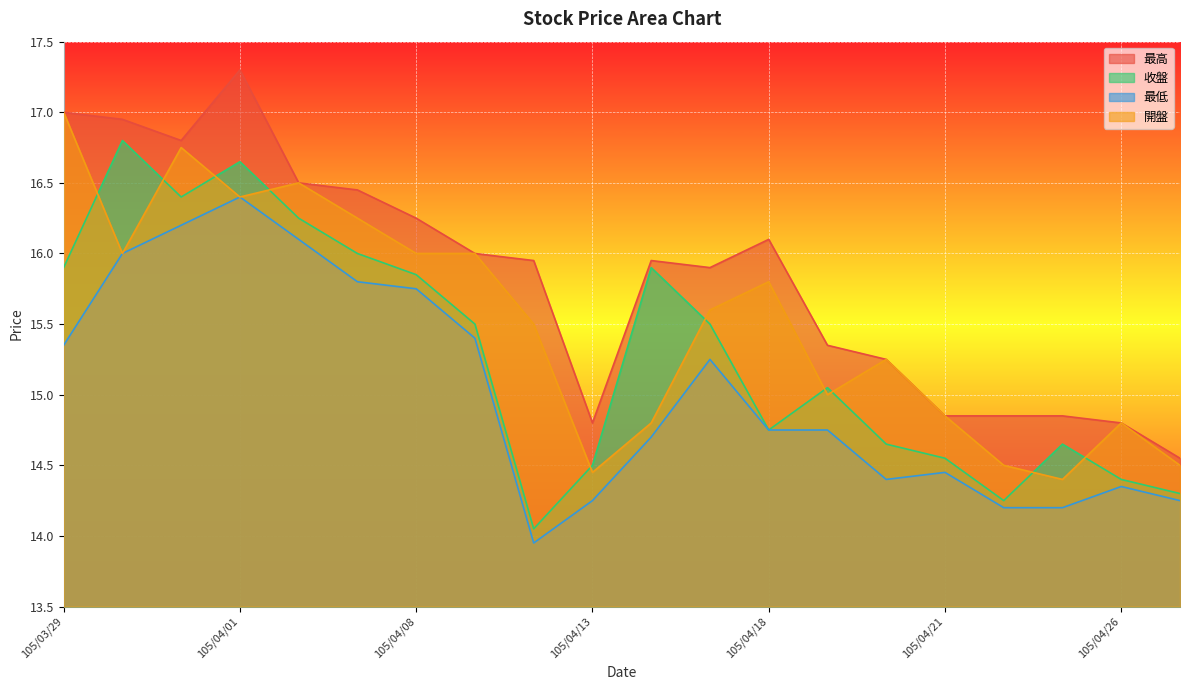

Reading left to right, what are all the values shown in this chart?

最高: 105/03/29=17.0	105/03/30=16.9	105/03/31=16.8	105/04/01=17.3	105/04/06=16.5	105/04/07=16.4	105/04/08=16.2	105/04/11=16.0	105/04/12=15.9	105/04/13=14.8	105/04/14=15.9	105/04/15=15.9	105/04/18=16.1	105/04/19=15.3	105/04/20=15.2	105/04/21=14.8	105/04/22=14.8	105/04/25=14.8	105/04/26=14.8	105/04/27=14.6
收盤: 105/03/29=15.9	105/03/30=16.8	105/03/31=16.4	105/04/01=16.6	105/04/06=16.2	105/04/07=16.0	105/04/08=15.8	105/04/11=15.5	105/04/12=14.1	105/04/13=14.5	105/04/14=15.9	105/04/15=15.5	105/04/18=14.8	105/04/19=15.1	105/04/20=14.7	105/04/21=14.6	105/04/22=14.2	105/04/25=14.7	105/04/26=14.4	105/04/27=14.3
最低: 105/03/29=15.3	105/03/30=16.0	105/03/31=16.2	105/04/01=16.4	105/04/06=16.1	105/04/07=15.8	105/04/08=15.8	105/04/11=15.4	105/04/12=13.9	105/04/13=14.2	105/04/14=14.7	105/04/15=15.2	105/04/18=14.8	105/04/19=14.8	105/04/20=14.4	105/04/21=14.4	105/04/22=14.2	105/04/25=14.2	105/04/26=14.3	105/04/27=14.2
開盤: 105/03/29=17.0	105/03/30=16.0	105/03/31=16.8	105/04/01=16.4	105/04/06=16.5	105/04/07=16.2	105/04/08=16.0	105/04/11=16.0	105/04/12=15.5	105/04/13=14.4	105/04/14=14.8	105/04/15=15.6	105/04/18=15.8	105/04/19=15.0	105/04/20=15.2	105/04/21=14.8	105/04/22=14.5	105/04/25=14.4	105/04/26=14.8	105/04/27=14.5